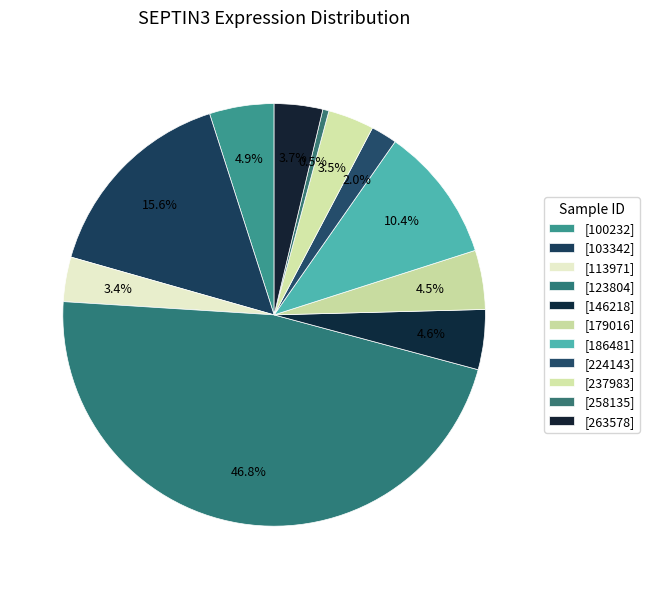

To the nearest percent, what is the difference between the largest and smallest slice percentages?

46%